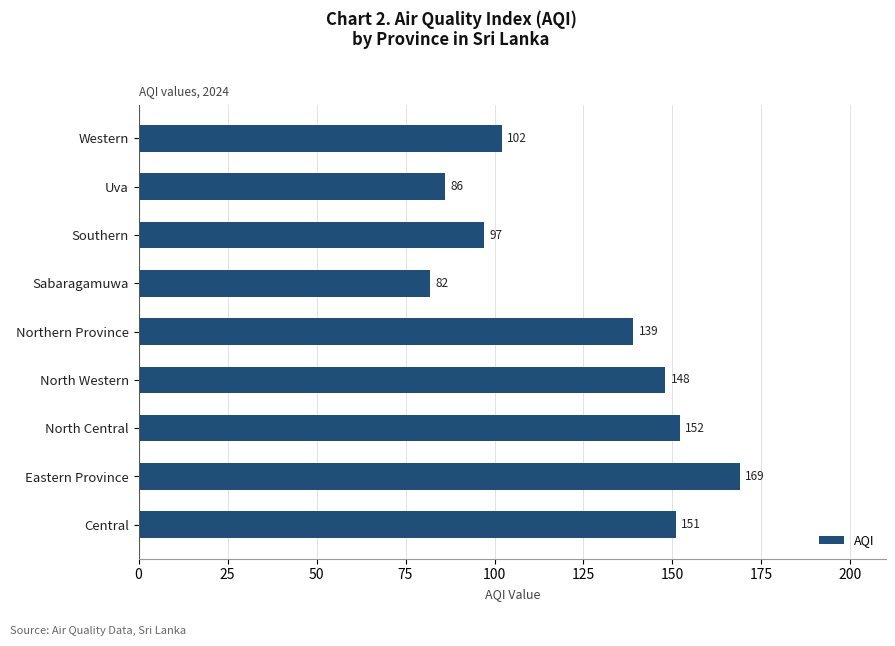

Rank the categories by value from lowest to highest.

Sabaragamuwa, Uva, Southern, Western, Northern Province, North Western, Central, North Central, Eastern Province